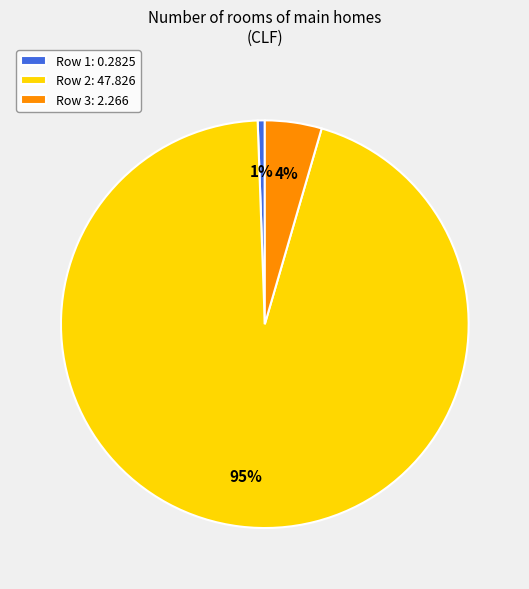

True or false: Row 2: 47.826 accounts for 99% of the total.

False